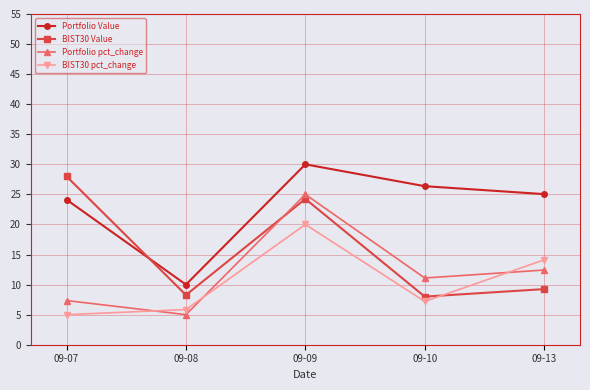

Reading left to right, list all the values displayed in this chart.

Portfolio Value: 24.1	10.0	30.0	26.4	25.0
BIST30 Value: 28.0	8.3	24.3	8.0	9.3
Portfolio pct_change: 7.3	5.0	25.0	11.1	12.4
BIST30 pct_change: 5.0	5.8	20.0	7.2	14.1